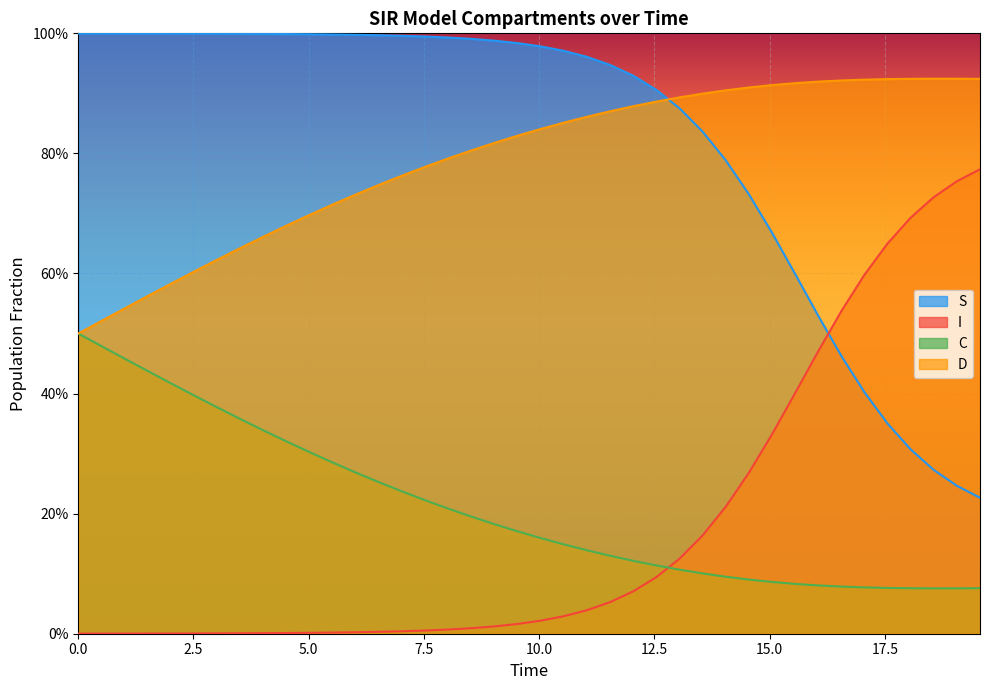

True or false: C has more than 1 points higher than both neighbors.

False